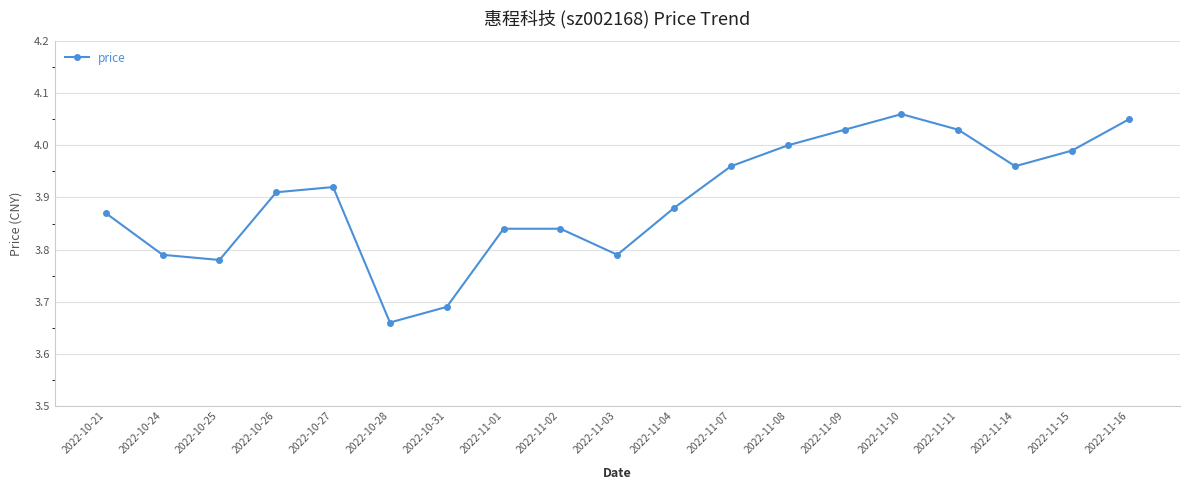

What is the difference between the maximum and second lowest values?

0.4